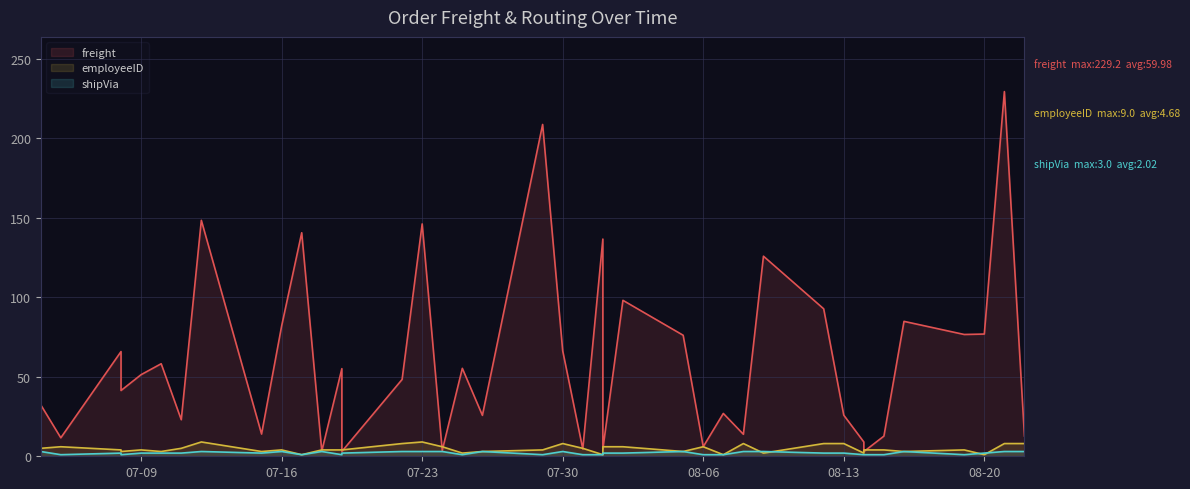

Is the value of employeeID at 35 greater than the value of freight at 08-20?

No